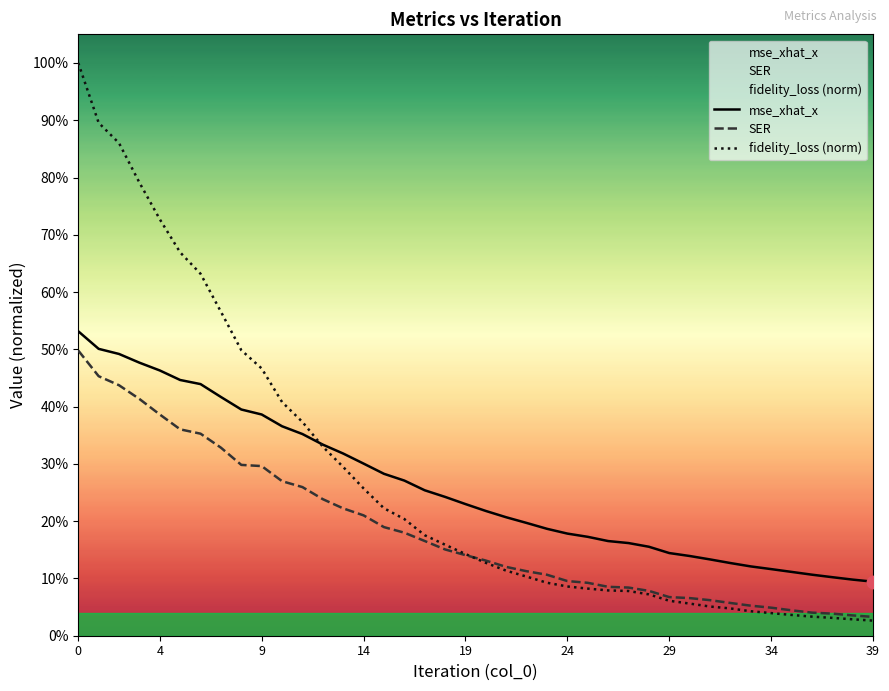

What are all the series names shown in the legend?

mse_xhat_x, SER, fidelity_loss (norm)